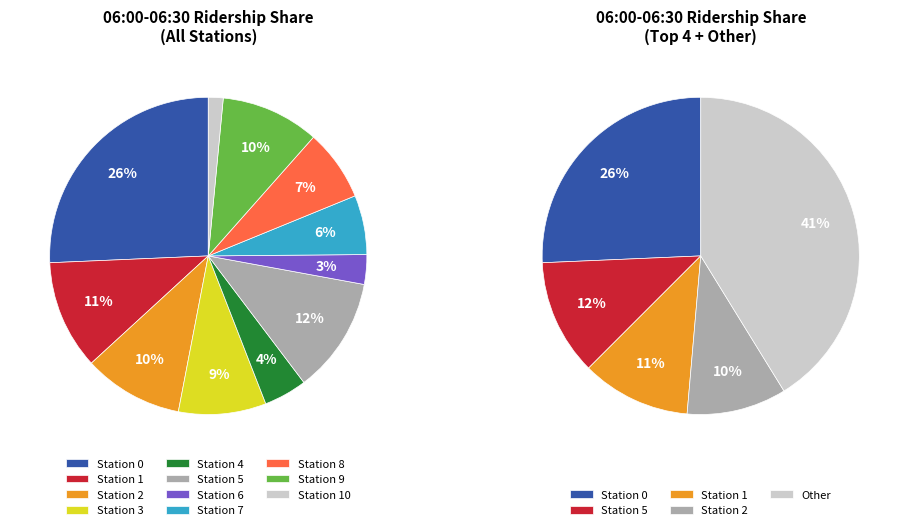

The Station 3 slice represents 24% of the pie. True or false?

False